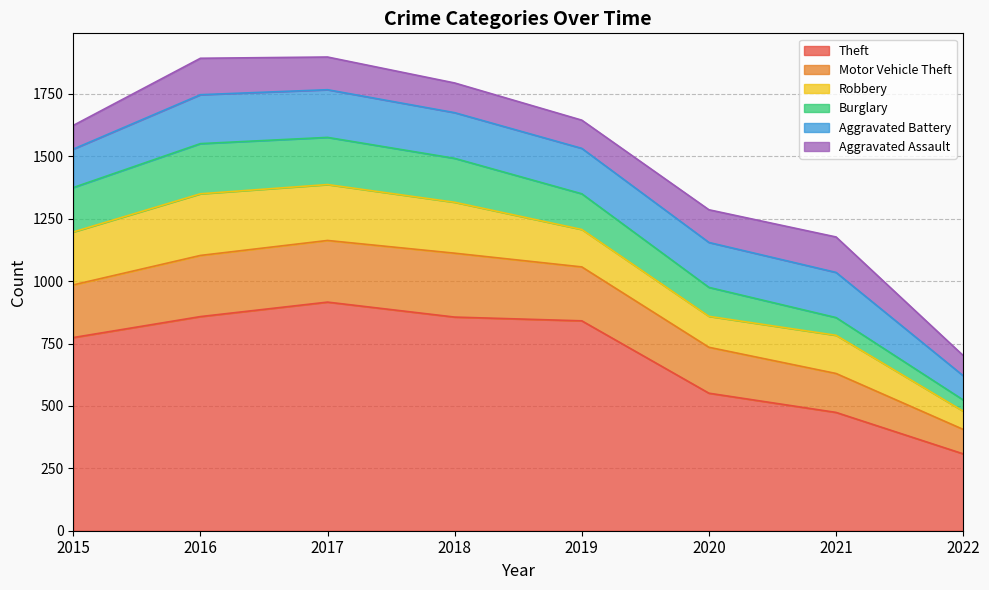

In Aggravated Assault, how many points are lower than both neighbors (excluding endpoints)?

1